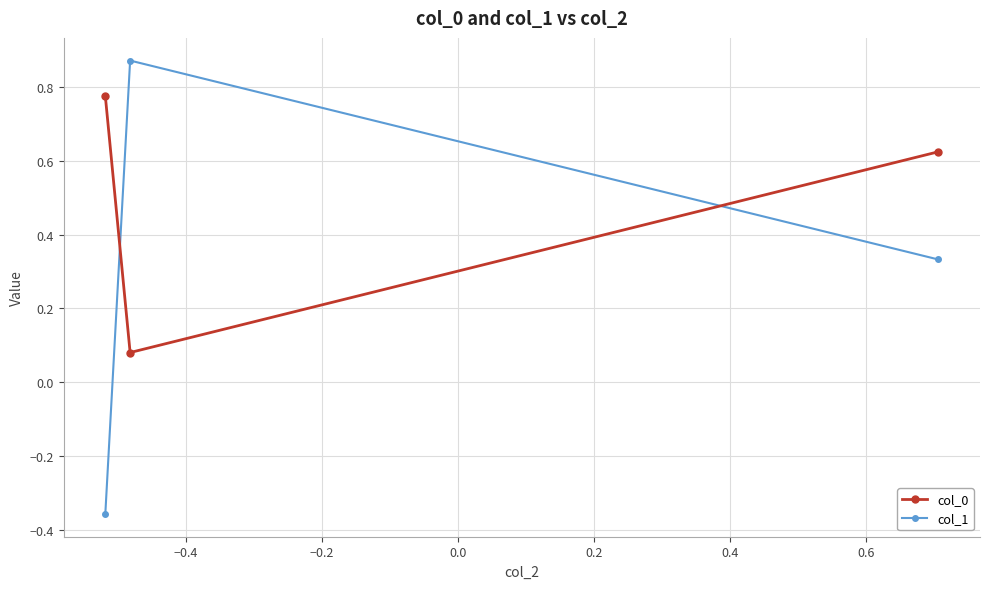

Which series has the widest spread of values?

col_1